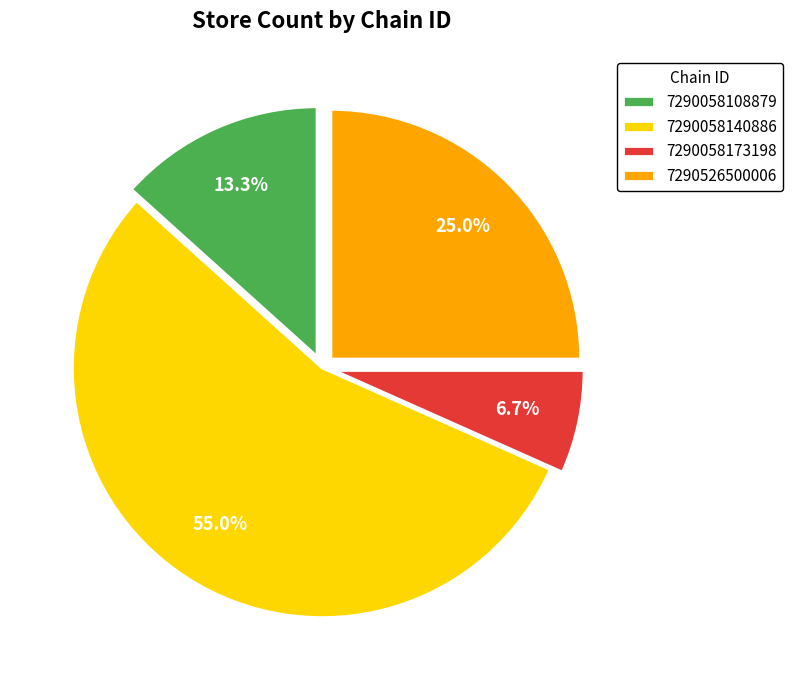

To the nearest percent, what is the combined percentage of 7290058173198 and 7290058108879?

20%